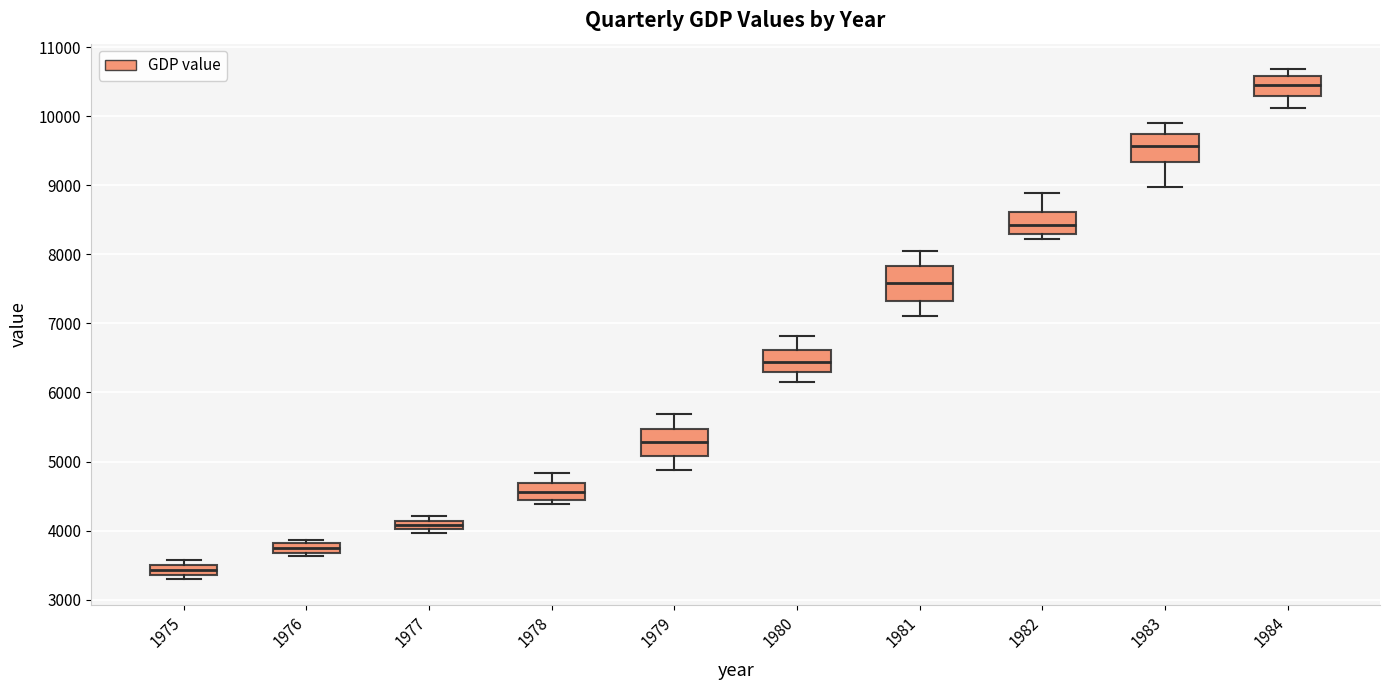

Which box has the lowest median line?

1975